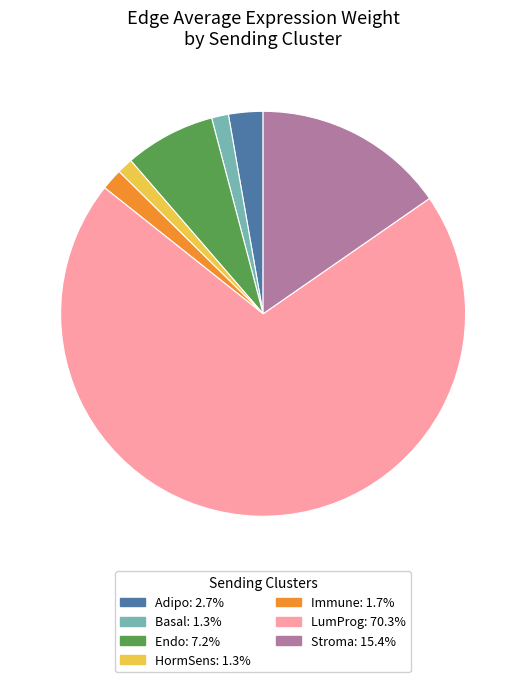

What is the largest slice in the pie chart?

LumProg